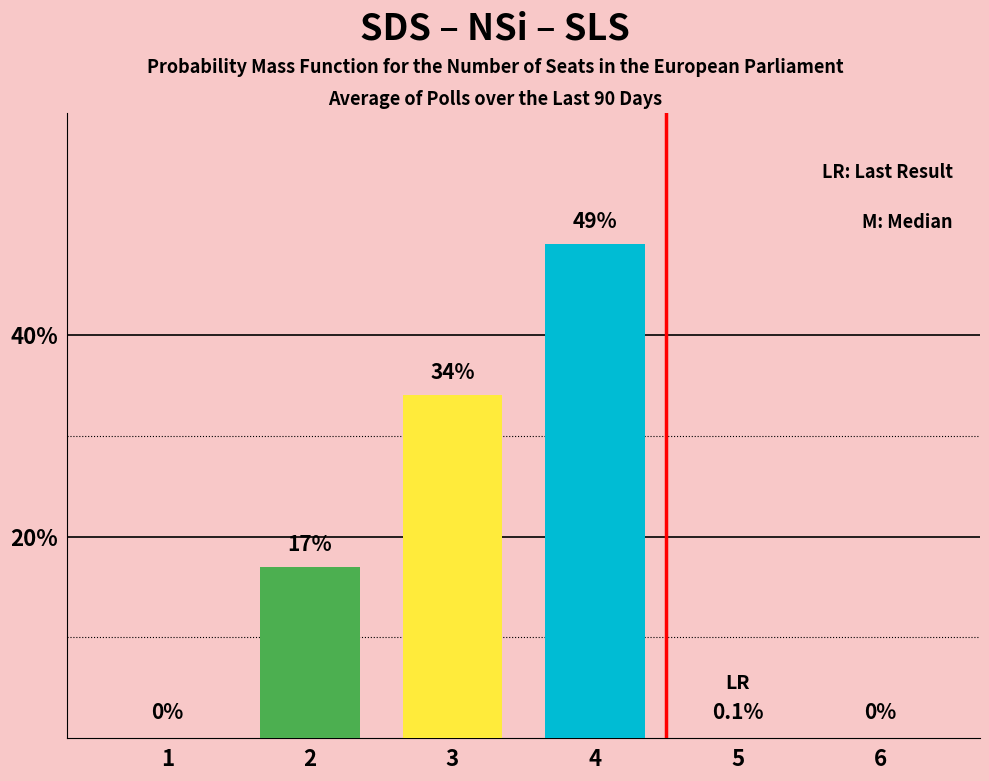

Where is the data nearest to the value 33?

3